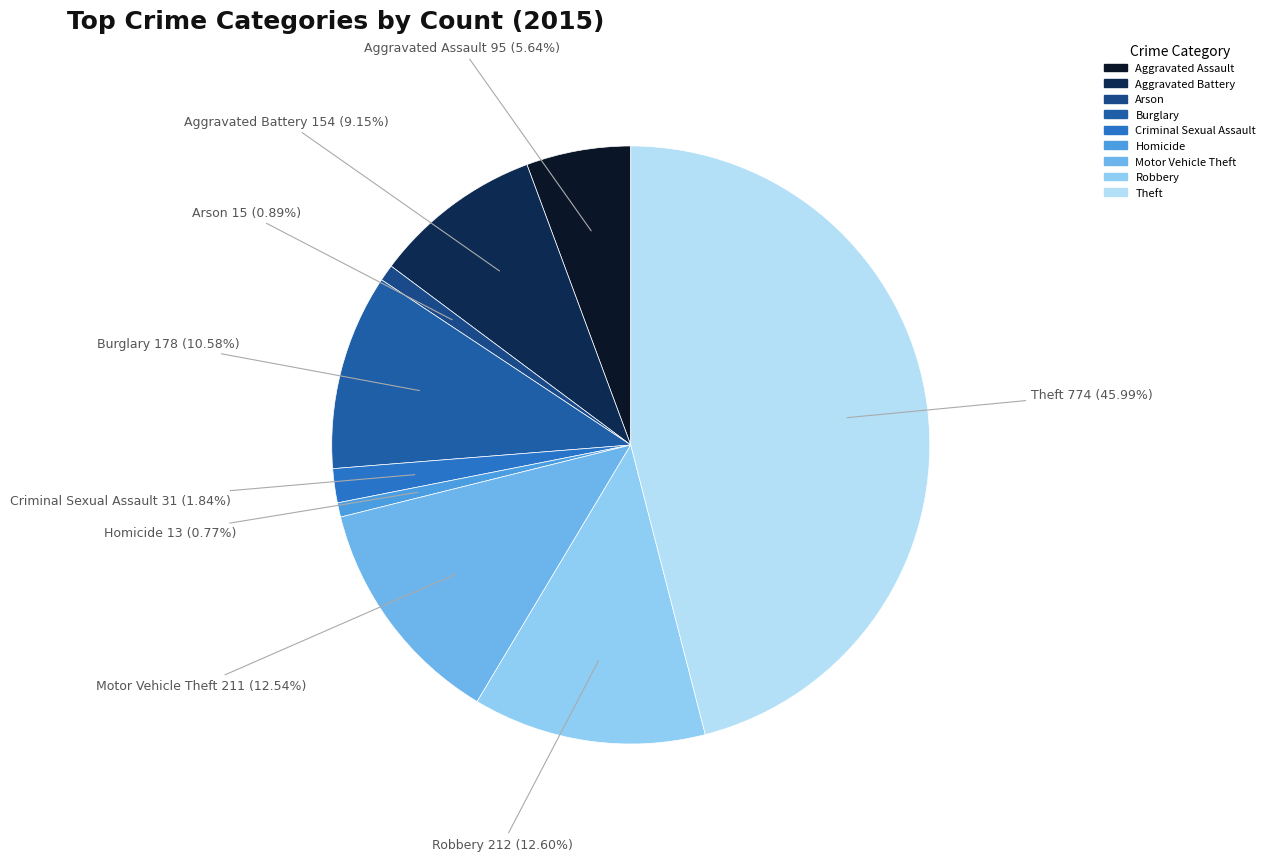

Is Theft the majority of the pie?

No